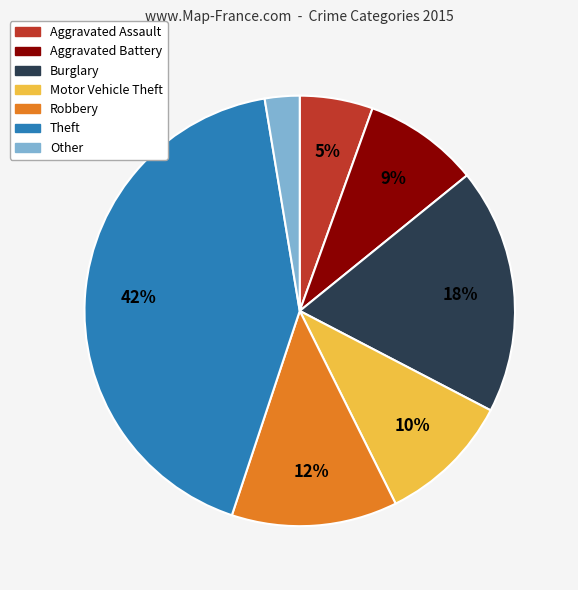

Count the number of slices in the pie.

7